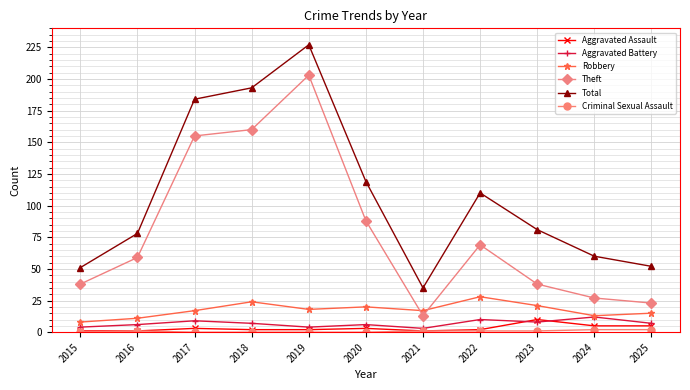

The Robbery series shows 15 at 2025. True or false?

True